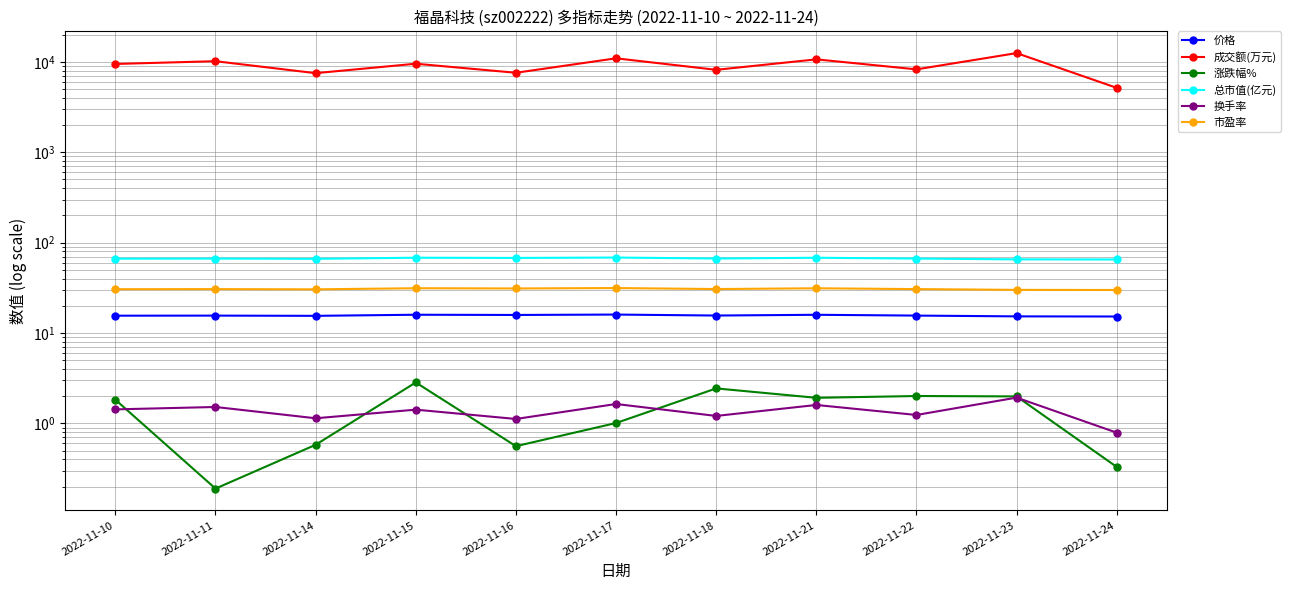

Reading left to right, what are all the values shown in this chart?

价格: 2022-11-10=15.6	2022-11-11=15.6	2022-11-14=15.5	2022-11-15=15.9	2022-11-16=15.8	2022-11-17=16.0	2022-11-18=15.6	2022-11-21=15.9	2022-11-22=15.6	2022-11-23=15.3	2022-11-24=15.2
成交额(万元): 2022-11-10=9492.0	2022-11-11=10182.0	2022-11-14=7509.0	2022-11-15=9548.0	2022-11-16=7584.0	2022-11-17=10960.0	2022-11-18=8176.0	2022-11-21=10670.0	2022-11-22=8272.0	2022-11-23=12514.0	2022-11-24=5164.0
涨跌幅%: 2022-11-10=1.8	2022-11-11=0.2	2022-11-14=0.6	2022-11-15=2.8	2022-11-16=0.6	2022-11-17=1.0	2022-11-18=2.4	2022-11-21=1.9	2022-11-22=2.0	2022-11-23=2.0	2022-11-24=0.3
总市值(亿元): 2022-11-10=66.5	2022-11-11=66.7	2022-11-14=66.3	2022-11-15=68.1	2022-11-16=67.8	2022-11-17=68.4	2022-11-18=66.8	2022-11-21=68.1	2022-11-22=66.7	2022-11-23=65.4	2022-11-24=65.2
换手率: 2022-11-10=1.4	2022-11-11=1.5	2022-11-14=1.1	2022-11-15=1.4	2022-11-16=1.1	2022-11-17=1.6	2022-11-18=1.2	2022-11-21=1.6	2022-11-22=1.2	2022-11-23=1.9	2022-11-24=0.8
市盈率: 2022-11-10=30.6	2022-11-11=30.6	2022-11-14=30.4	2022-11-15=31.3	2022-11-16=31.1	2022-11-17=31.4	2022-11-18=30.7	2022-11-21=31.3	2022-11-22=30.6	2022-11-23=30.0	2022-11-24=29.9